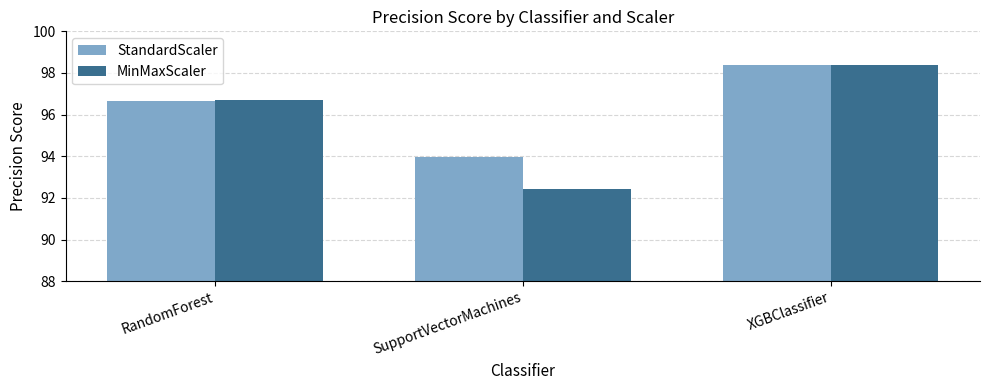

What is the difference between the maximum and second lowest values in the StandardScaler series?

1.8